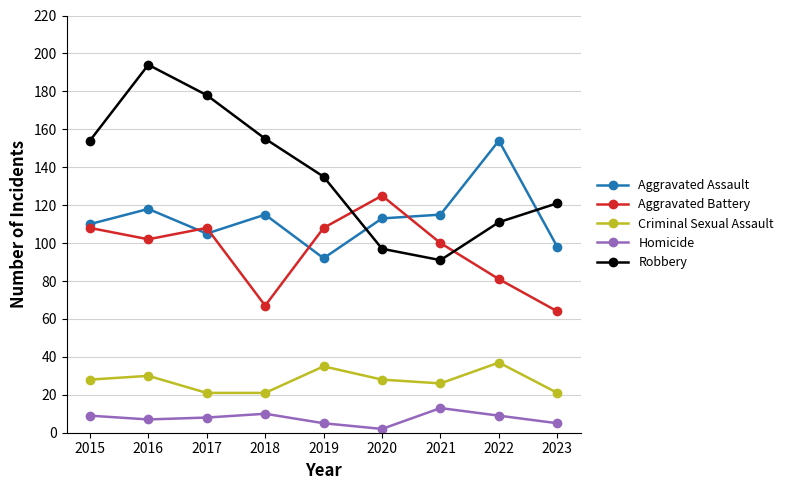

Reading right to left, extract all data points from this chart.

Aggravated Assault: 98	154	115	113	92	115	105	118	110
Aggravated Battery: 64	81	100	125	108	67	108	102	108
Criminal Sexual Assault: 21	37	26	28	35	21	21	30	28
Homicide: 5	9	13	2	5	10	8	7	9
Robbery: 121	111	91	97	135	155	178	194	154